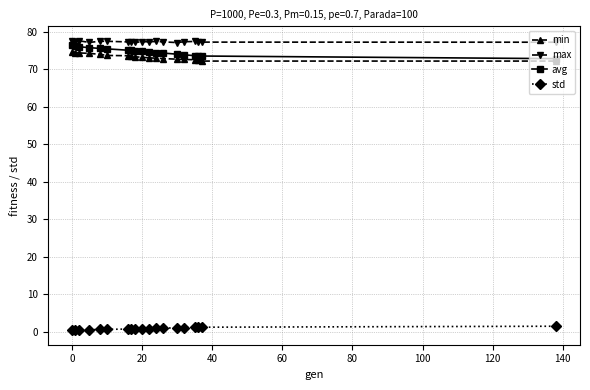

What is the maximum value for avg?

76.3